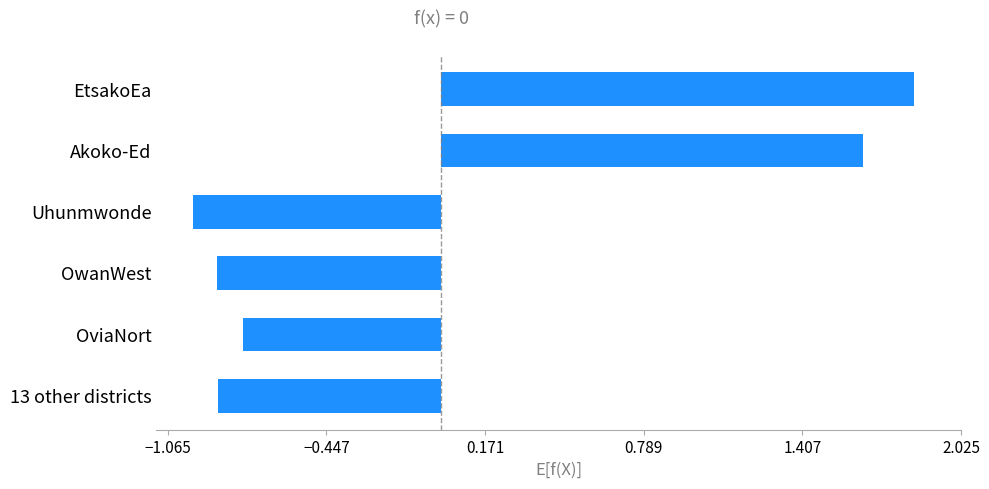

Between 13 other districts and EtsakoEa, which is larger?

EtsakoEa